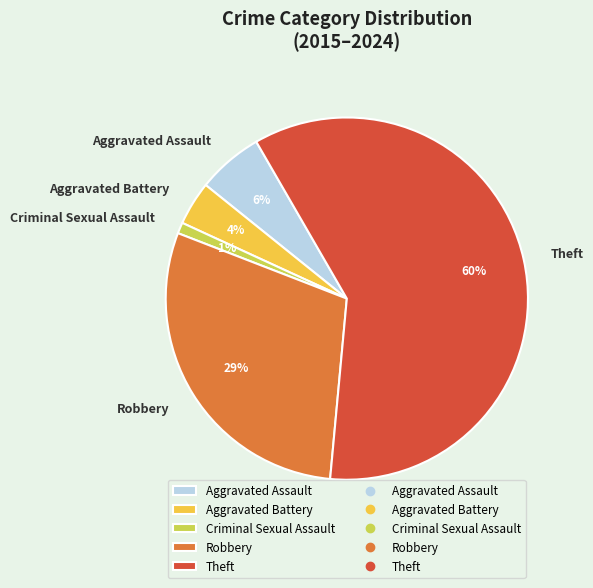

Is the sum of Theft and Criminal Sexual Assault greater than half?

Yes